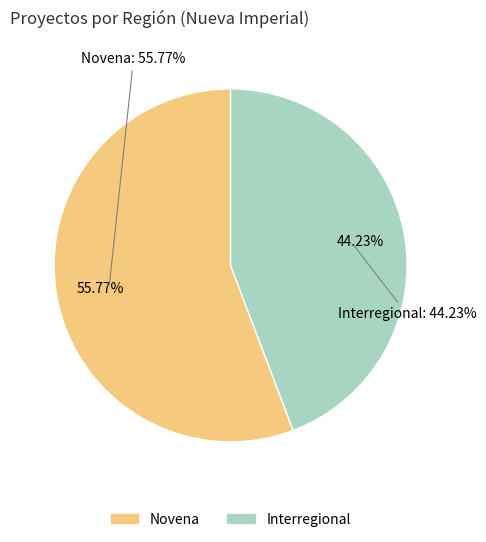

What is the smallest slice in the pie chart?

Interregional